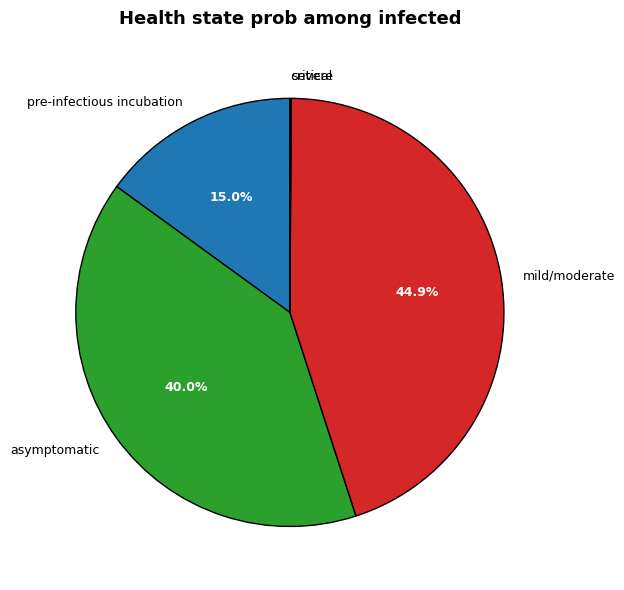

Is there any slice that represents more than half of the pie?

No